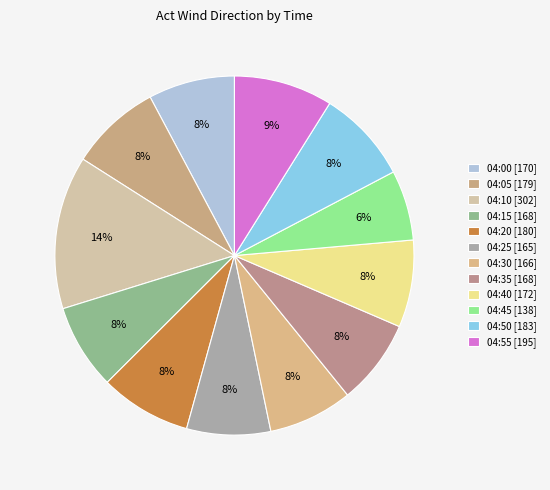

Is 04:30 the majority of the pie?

No